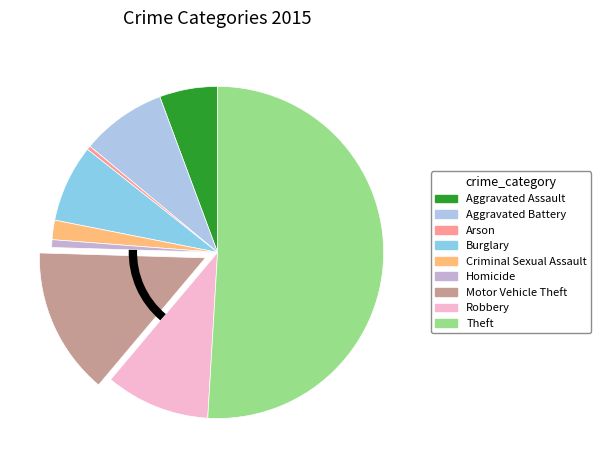

How many segments does this pie chart have?

9